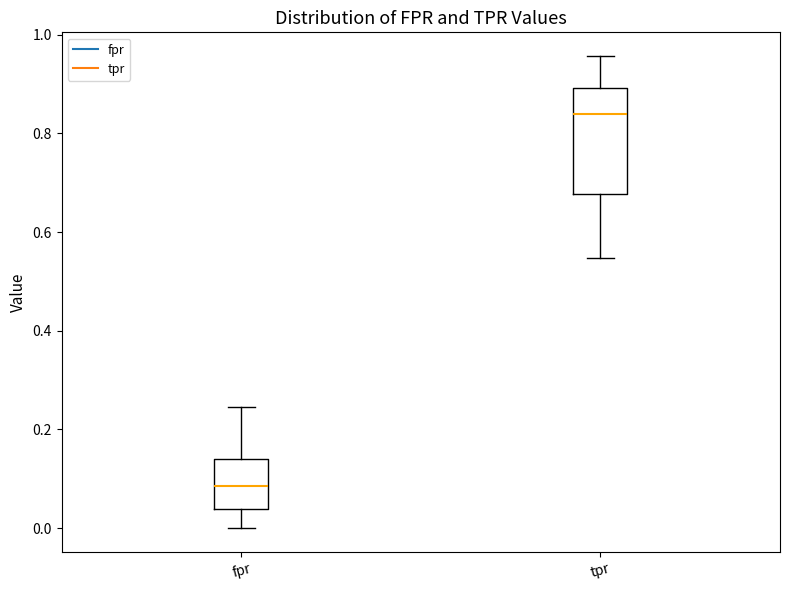

Which box has the lowest median line?

fpr